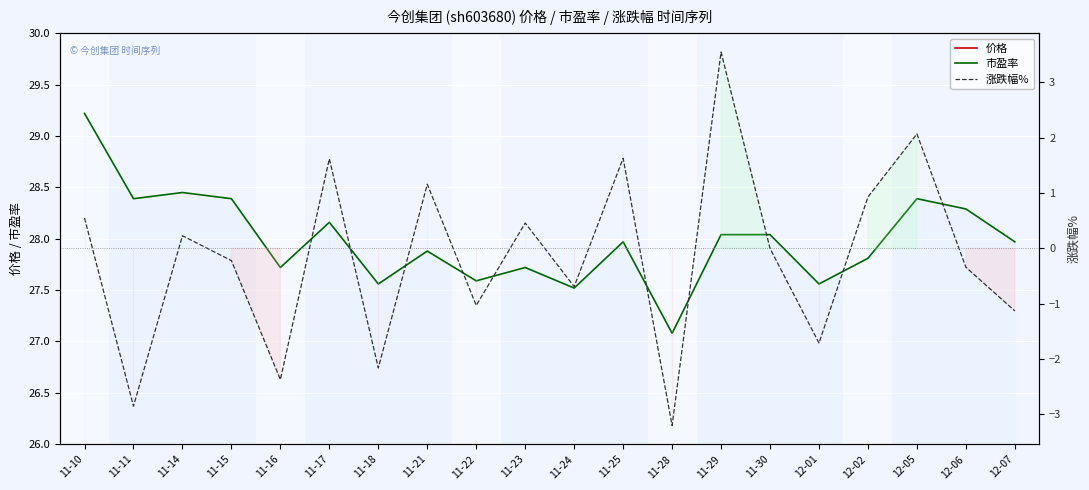

Is this an area chart (filled region under the line)?

No